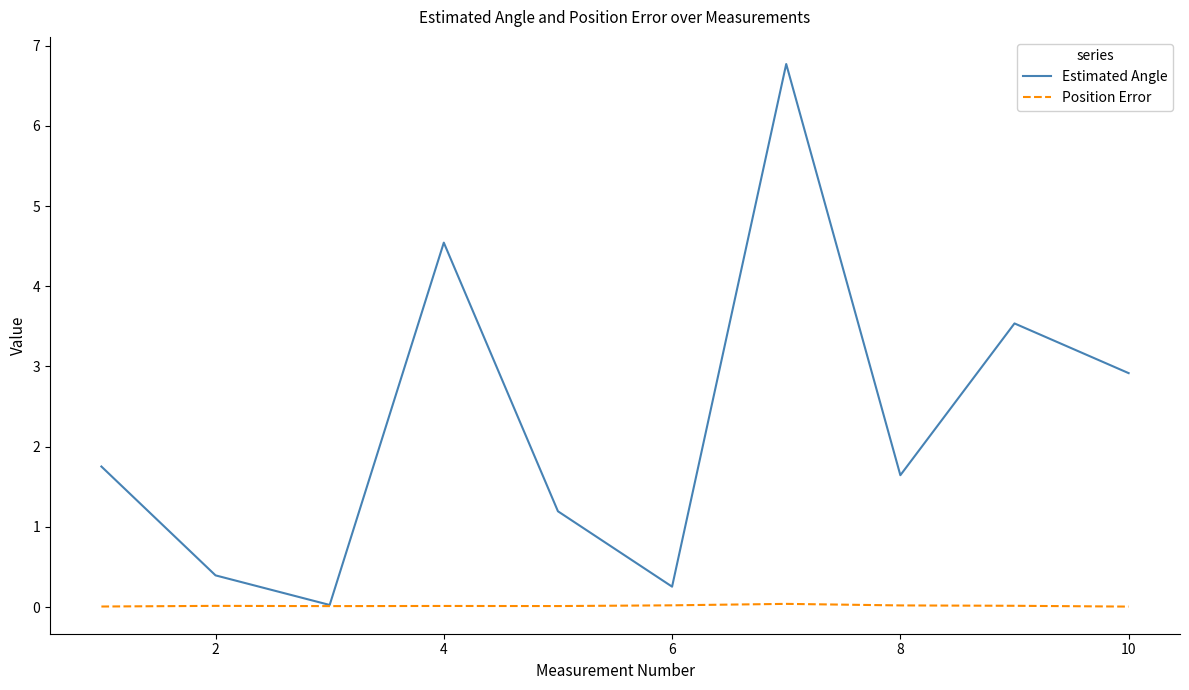

What is the maximum value shown in the chart?

6.8